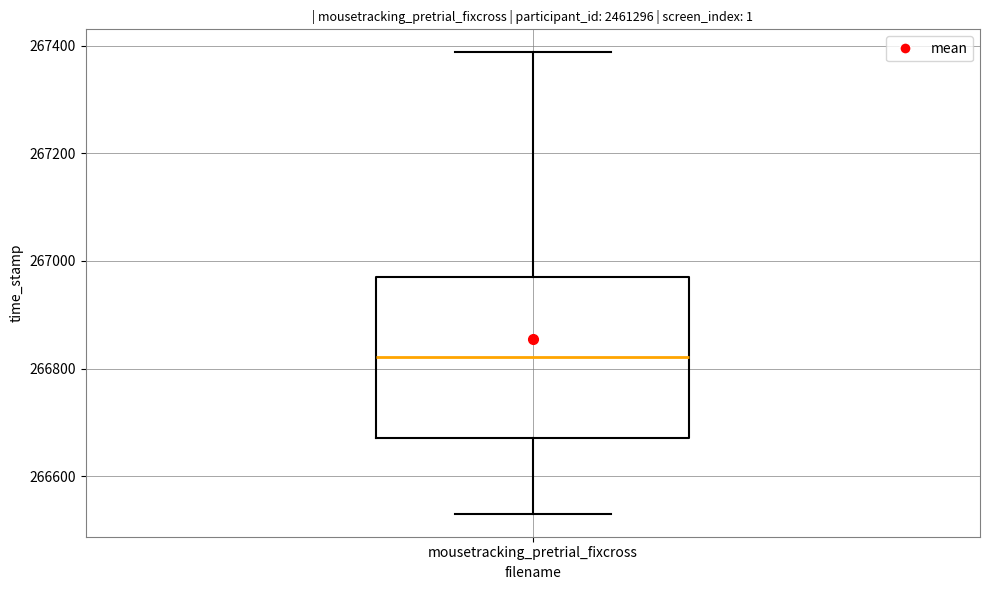

Transcribe this box plot: give where the median line is, the range the box spans, and where the two whiskers end, as read against the y-axis. The values are not printed on the chart, so give them approximately, as read against the axis.

median 266820, box 266680 to 266980, whiskers 266540 to 267380